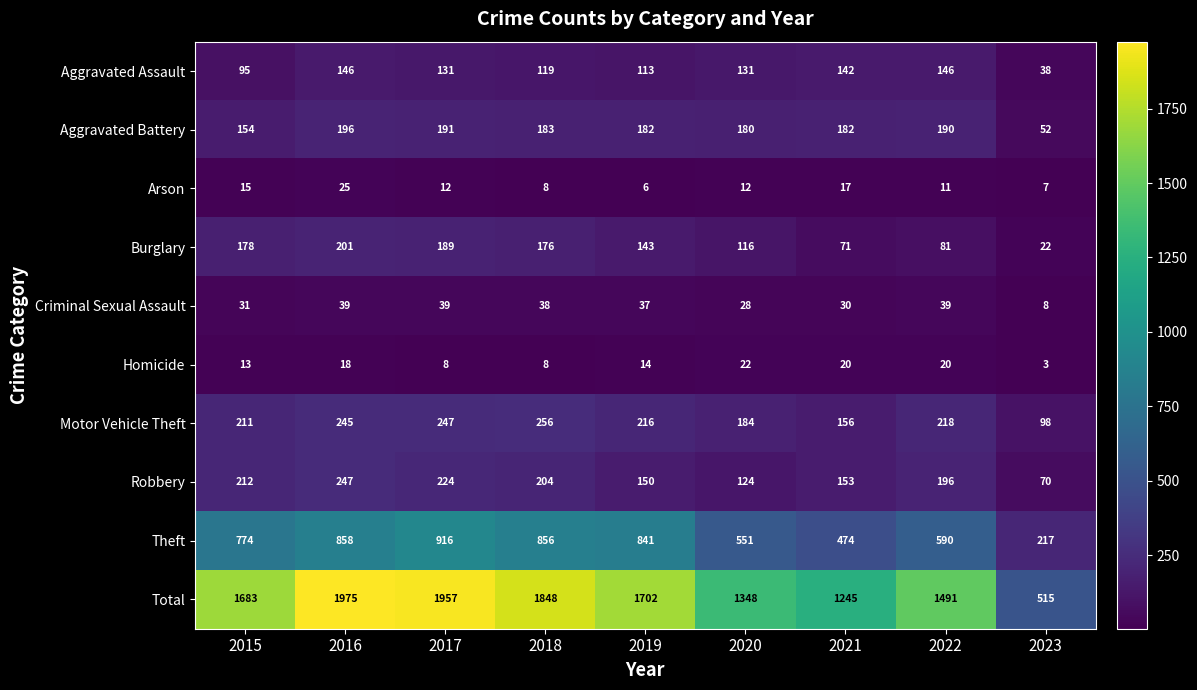

What is the approximate value of Arson at 2021, to the nearest 5?

15